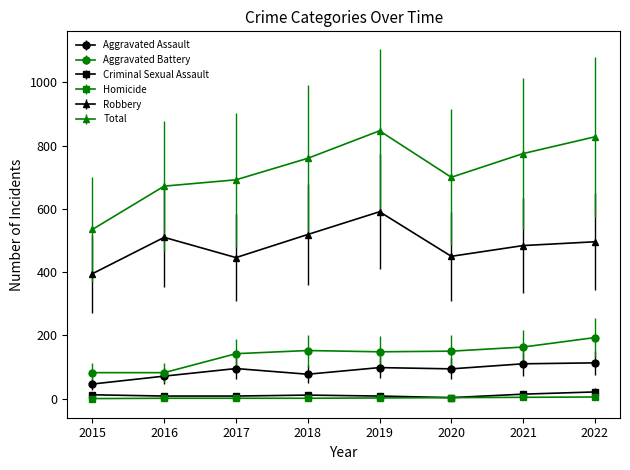

Reading right to left, transcribe all the data shown in this chart.

Aggravated Assault: 113	110	94	98	77	95	71	46
Aggravated Battery: 193	163	150	148	152	142	82	82
Criminal Sexual Assault: 21	14	3	8	11	8	8	12
Homicide: 5	4	3	2	1	1	1	0
Robbery: 496	484	450	591	519	446	510	395
Total: 828	775	700	847	760	692	672	535